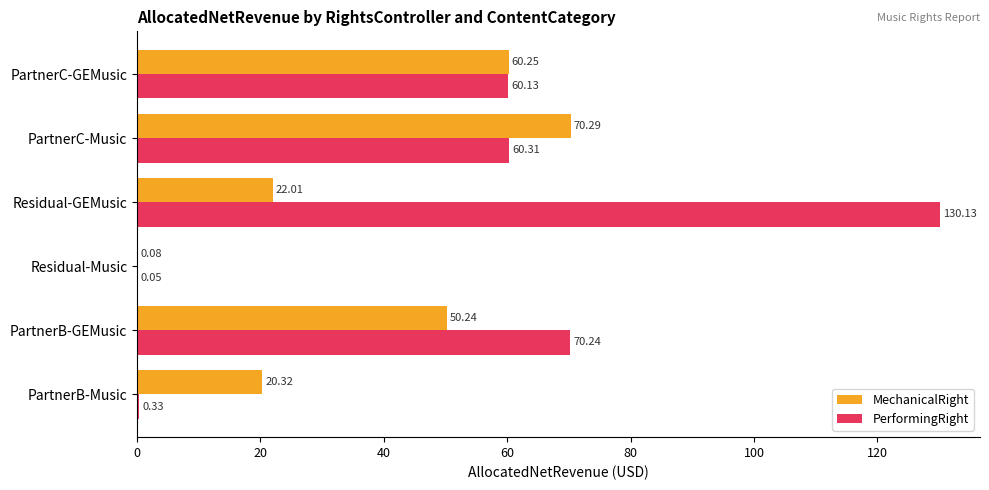

At which label is MechanicalRight closest to 35?

Residual-GEMusic